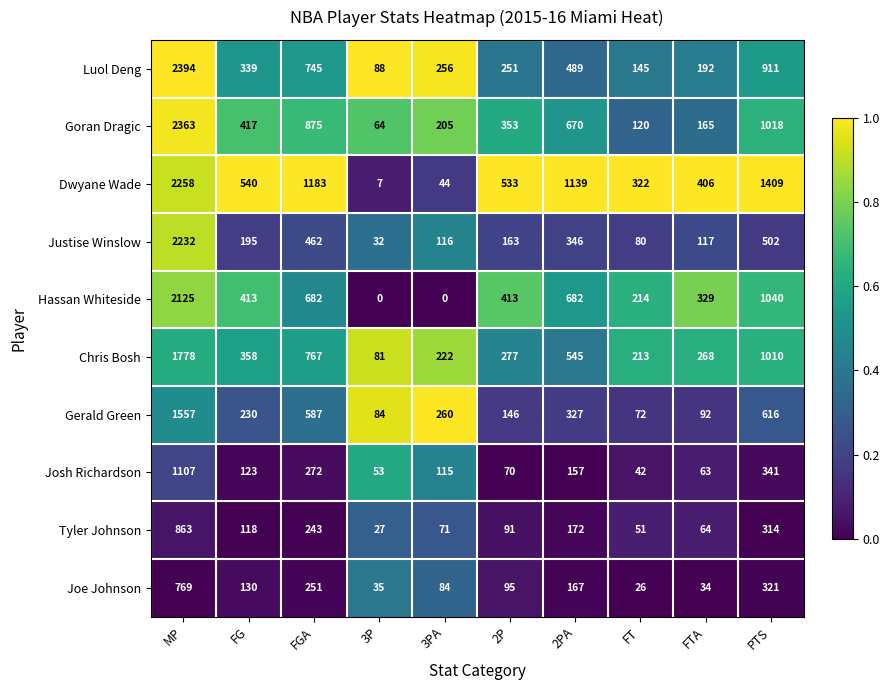

True or false: Justise Winslow has a value of 462 at FGA.

True